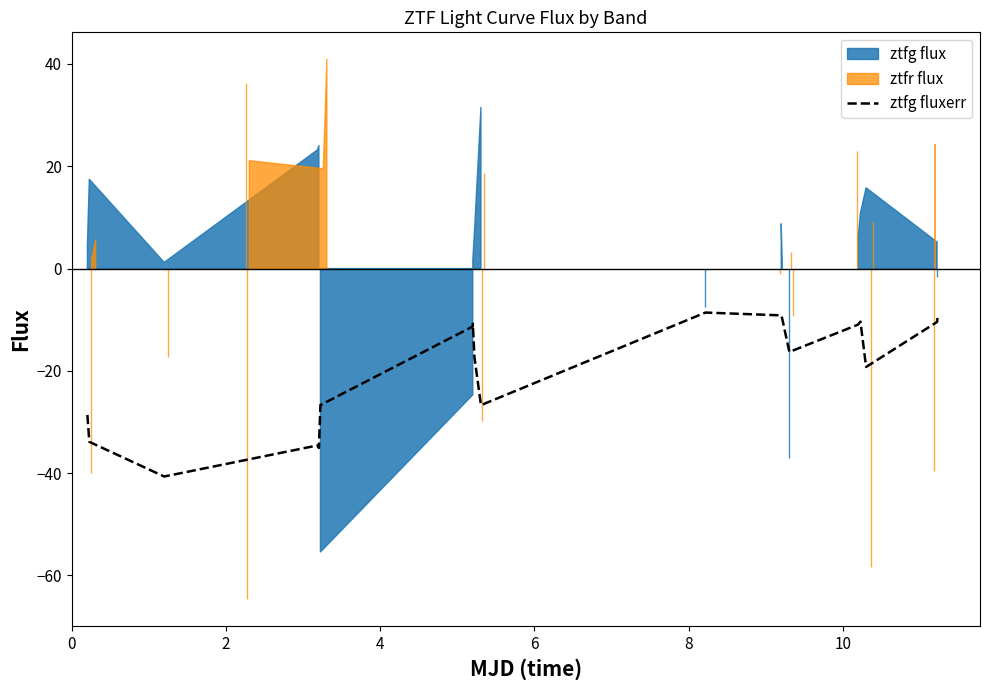

What is the highest value of the ztfg fluxerr series?

-8.6